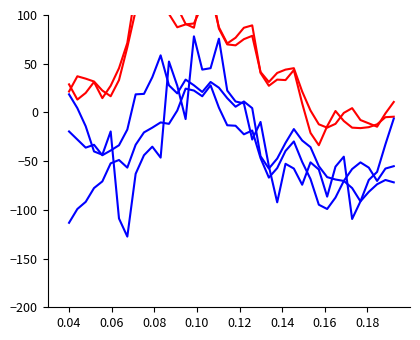

What is the approximate value of AF8 at 0.04?

-99.1